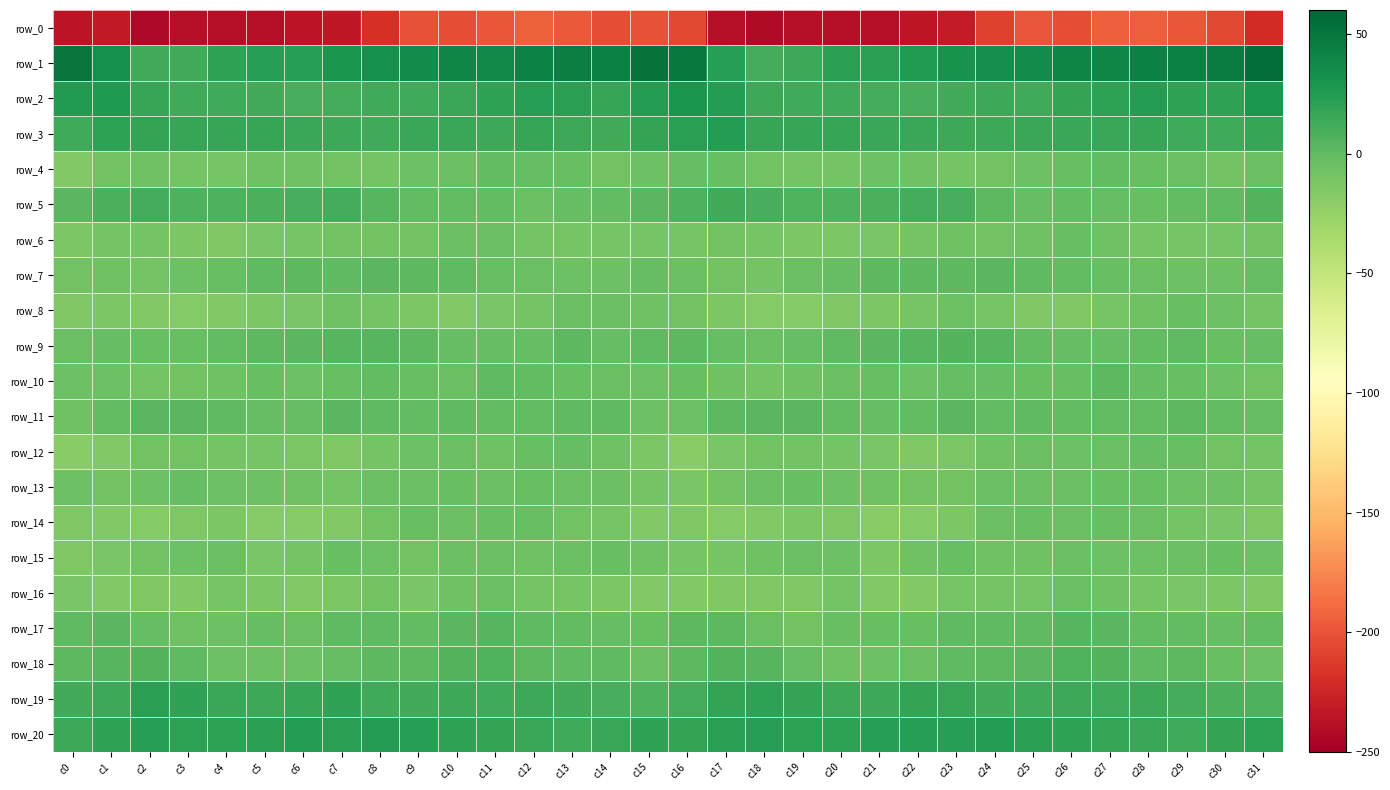

What is the difference between the highest and lowest values at c21?

263.3